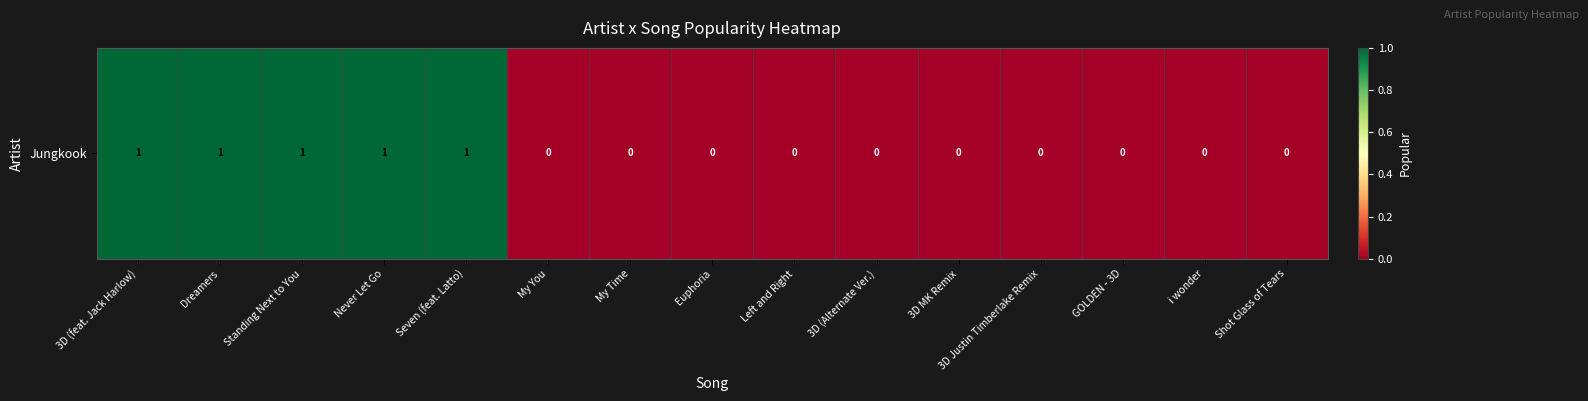

How many series are shown in this chart?

1